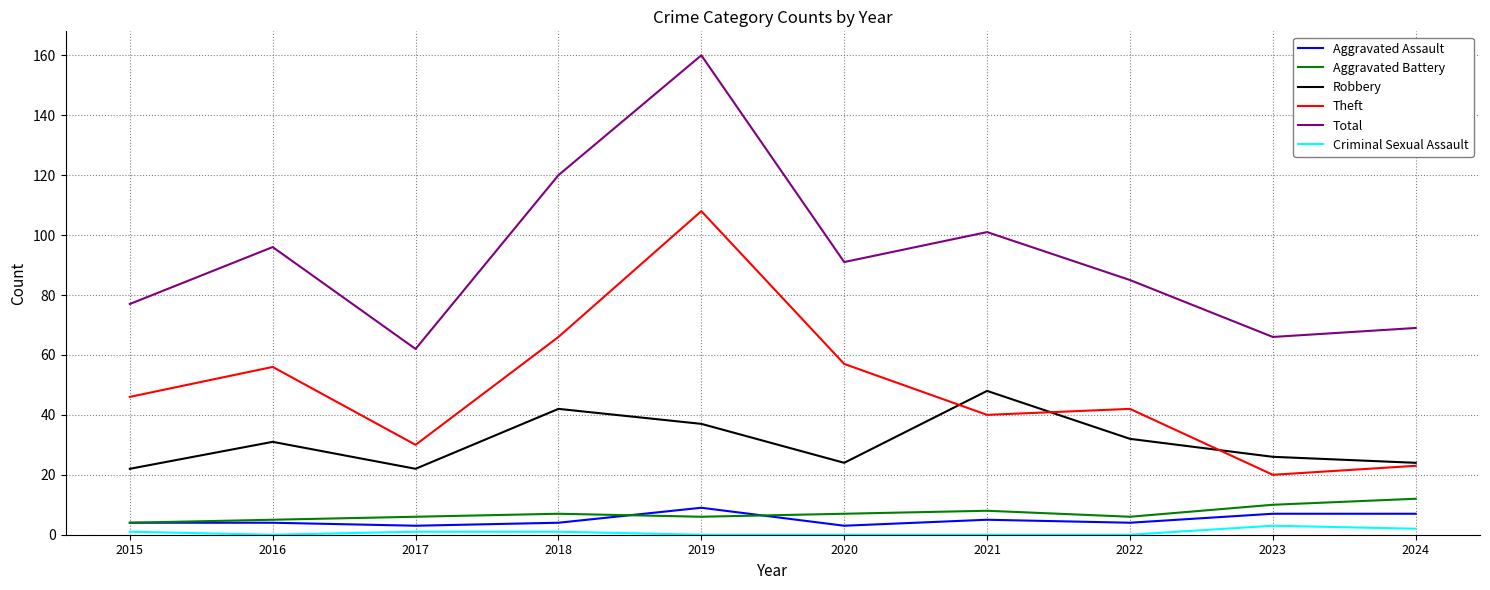

What is the total value across all series at 2017?

124